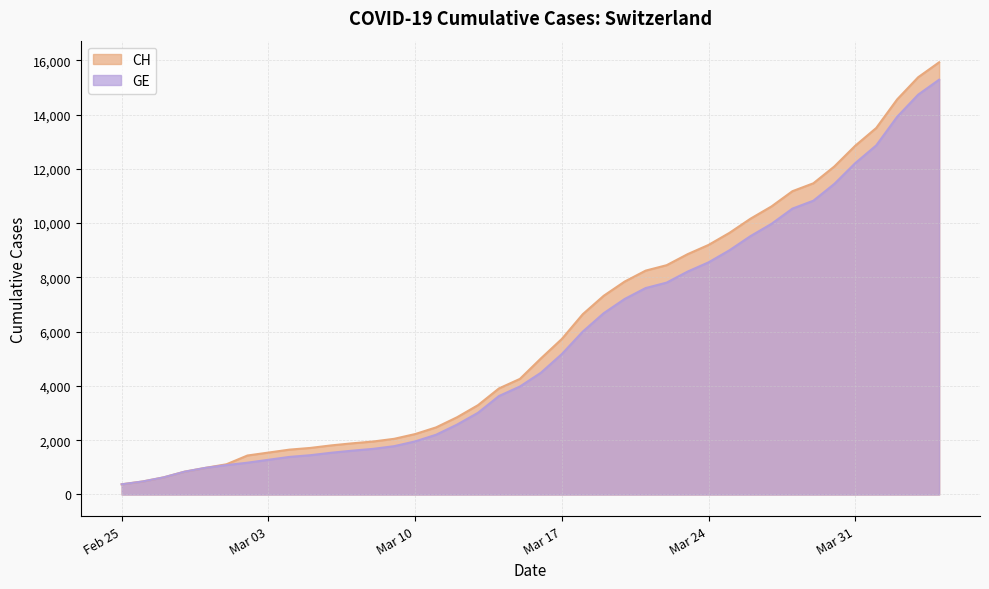

True or false: CH and GE cross at least once.

False